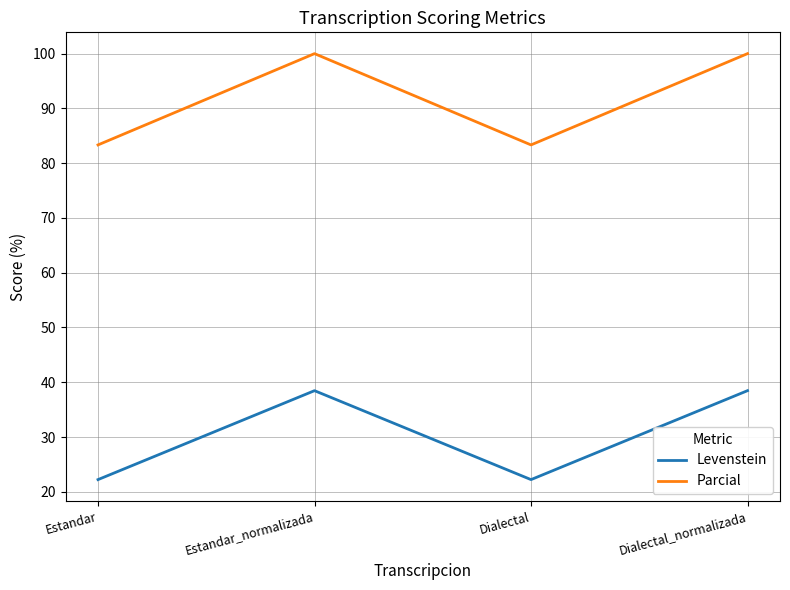

True or false: Parcial has more than 0 interior local peaks.

True